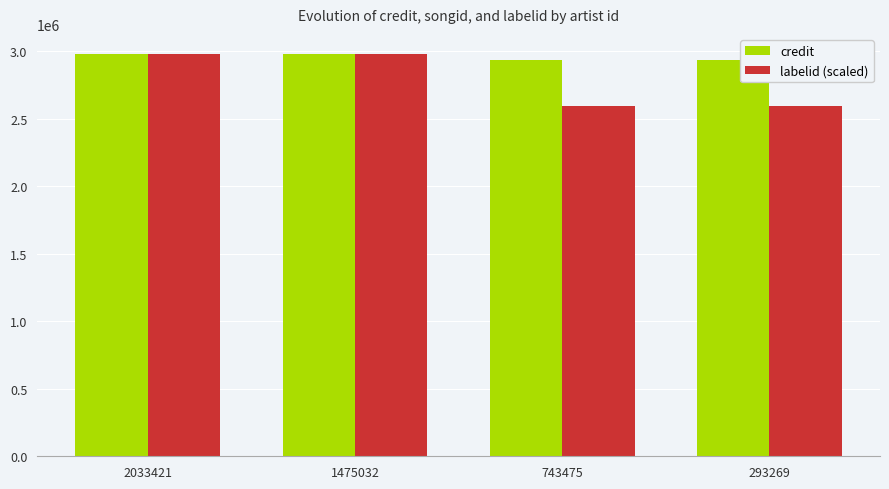

How many bars are there in total?

8